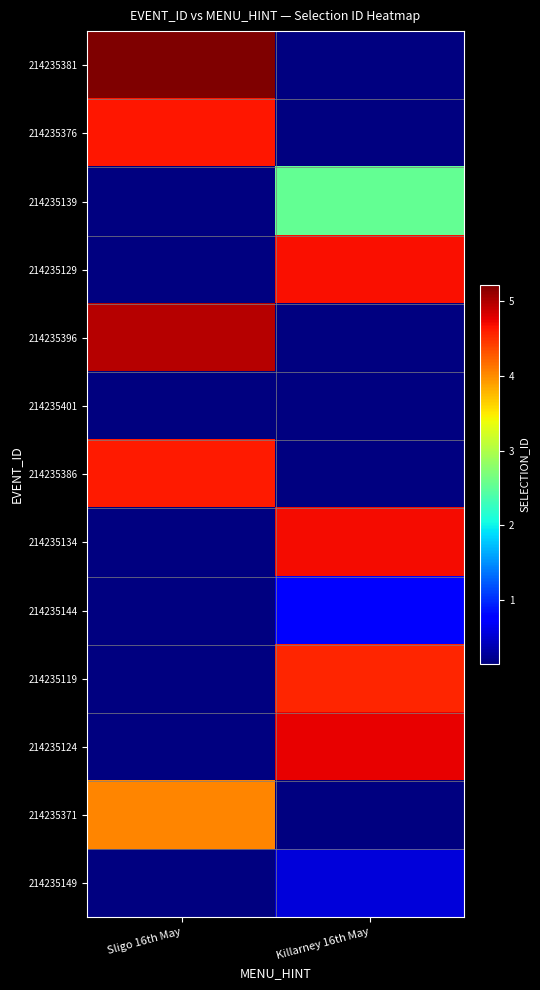

Which label corresponds to the largest value in the chart?

Sligo 16th May